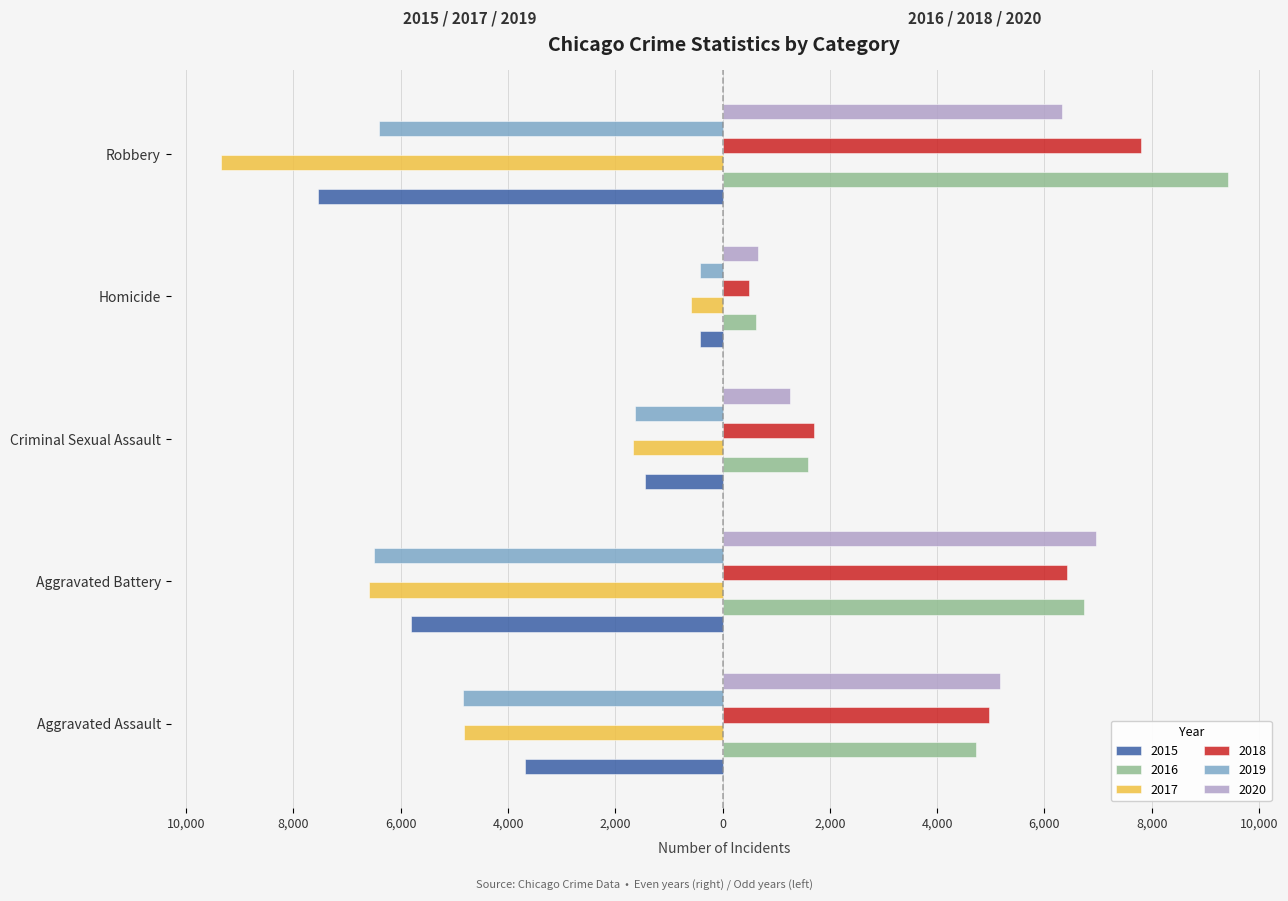

Between Aggravated Assault and Criminal Sexual Assault, which series saw the biggest shift?

2020